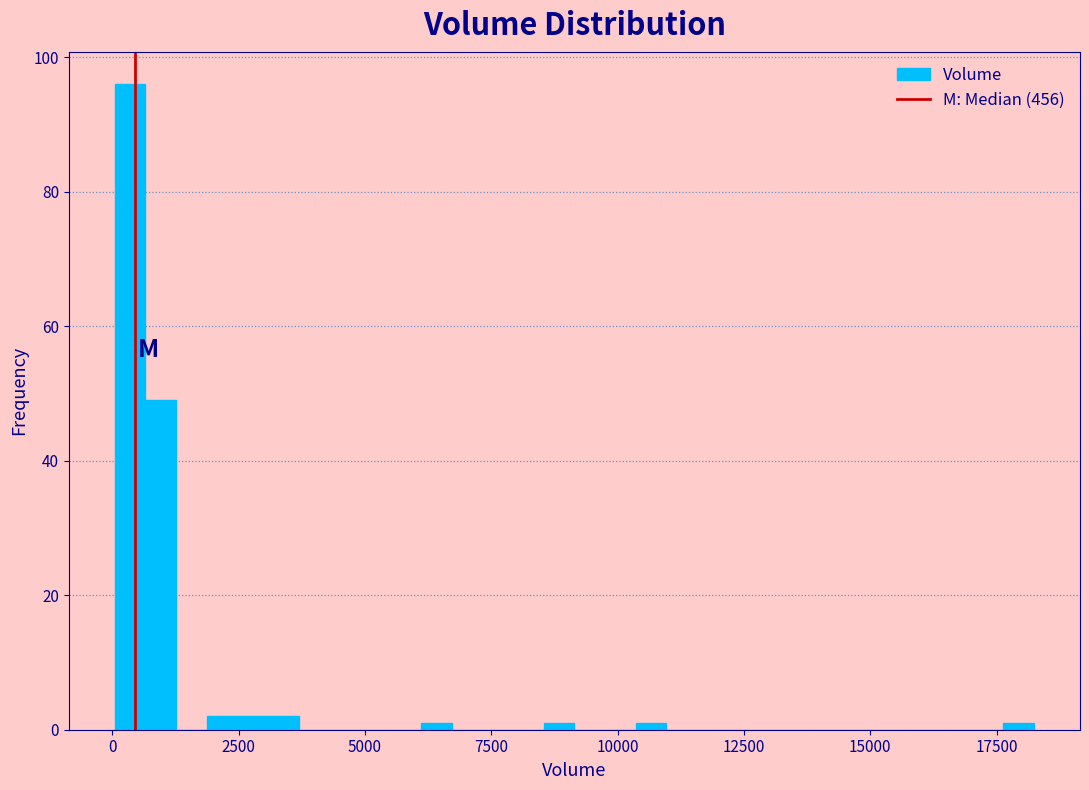

Around what value on the x-axis is the tallest bar? Give the approximate position of its centre, as read against the axis.

500